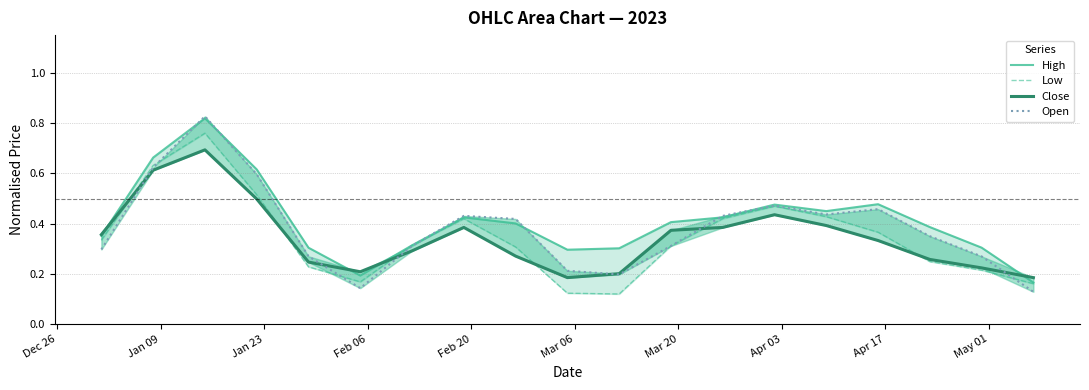

At Apr 03, list the series in order from smallest to largest.

Close, Low, High, Open